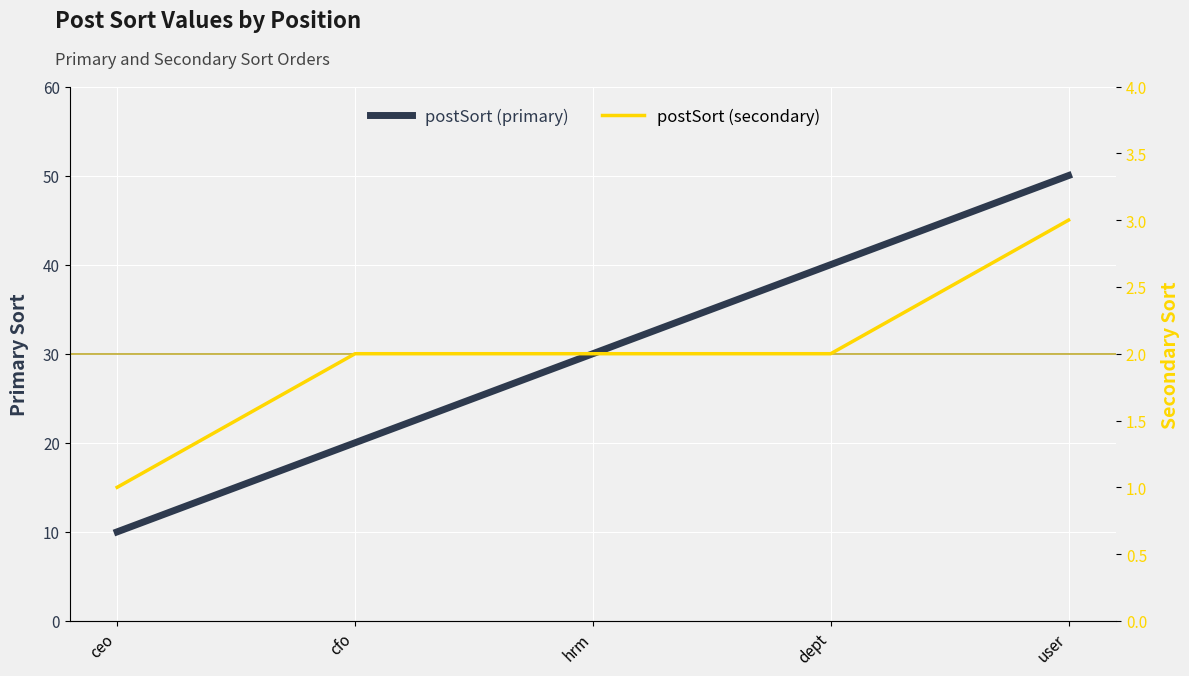

What is the difference between the postSort (secondary) values at dept and user?

1